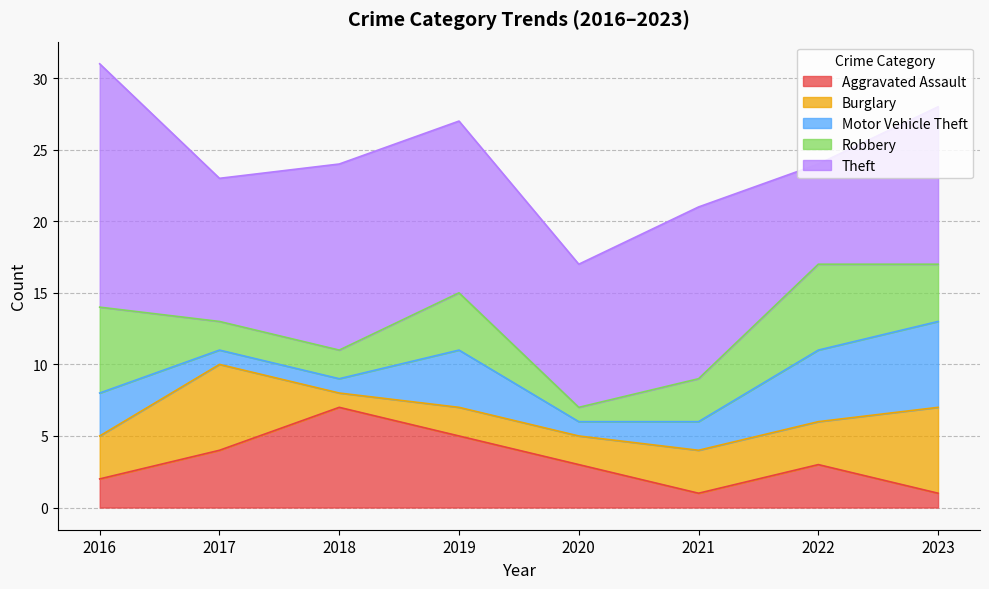

What is the value of the Burglary point at the 2nd from the left?

6